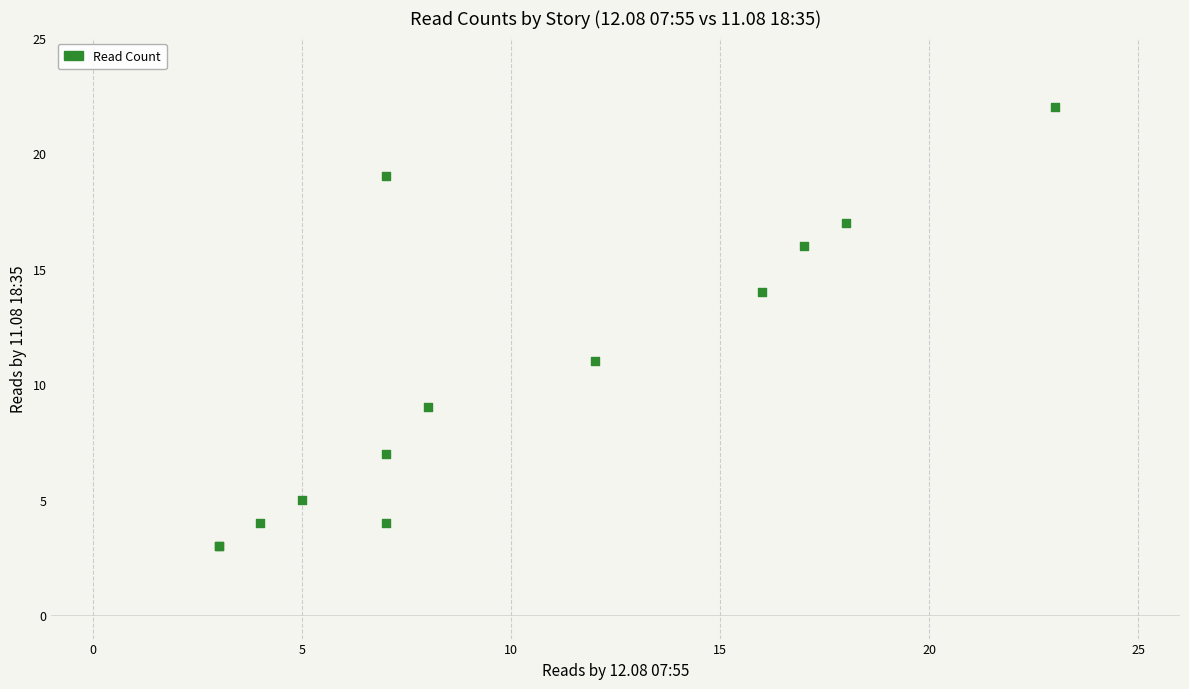

What Y value in the scatter plot is closest to 12?

11